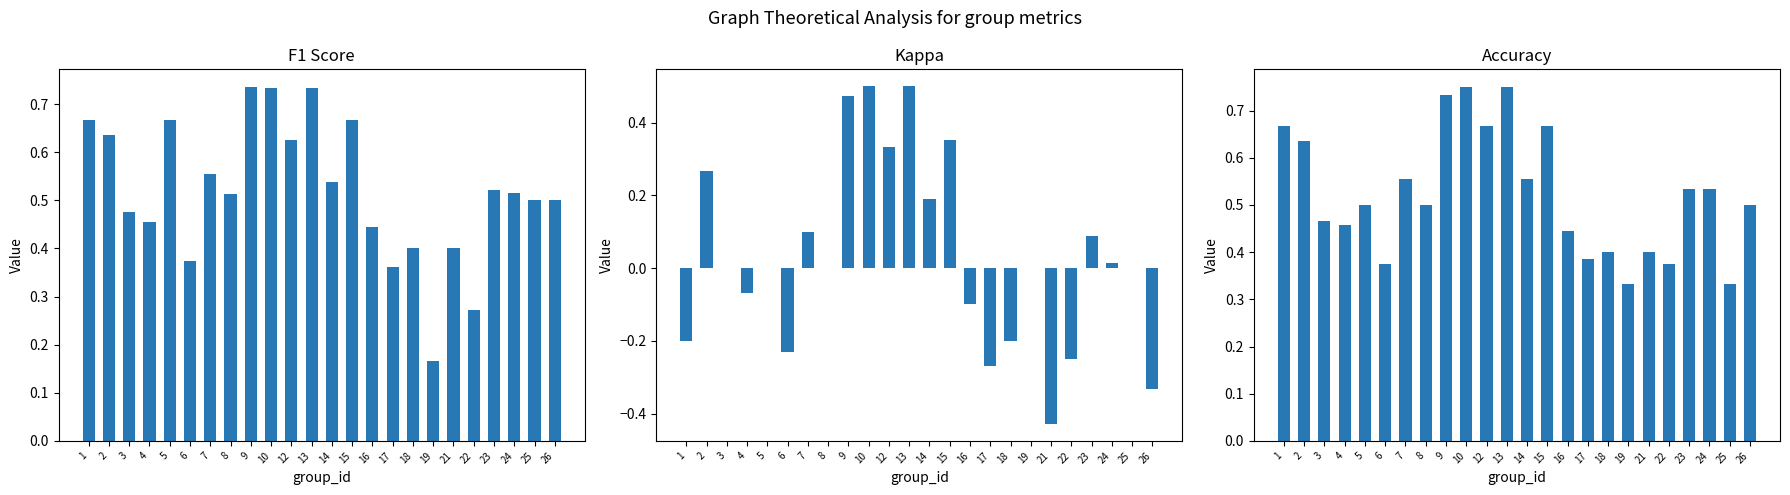

Are the bars grouped side by side (vs. stacked)?

Yes